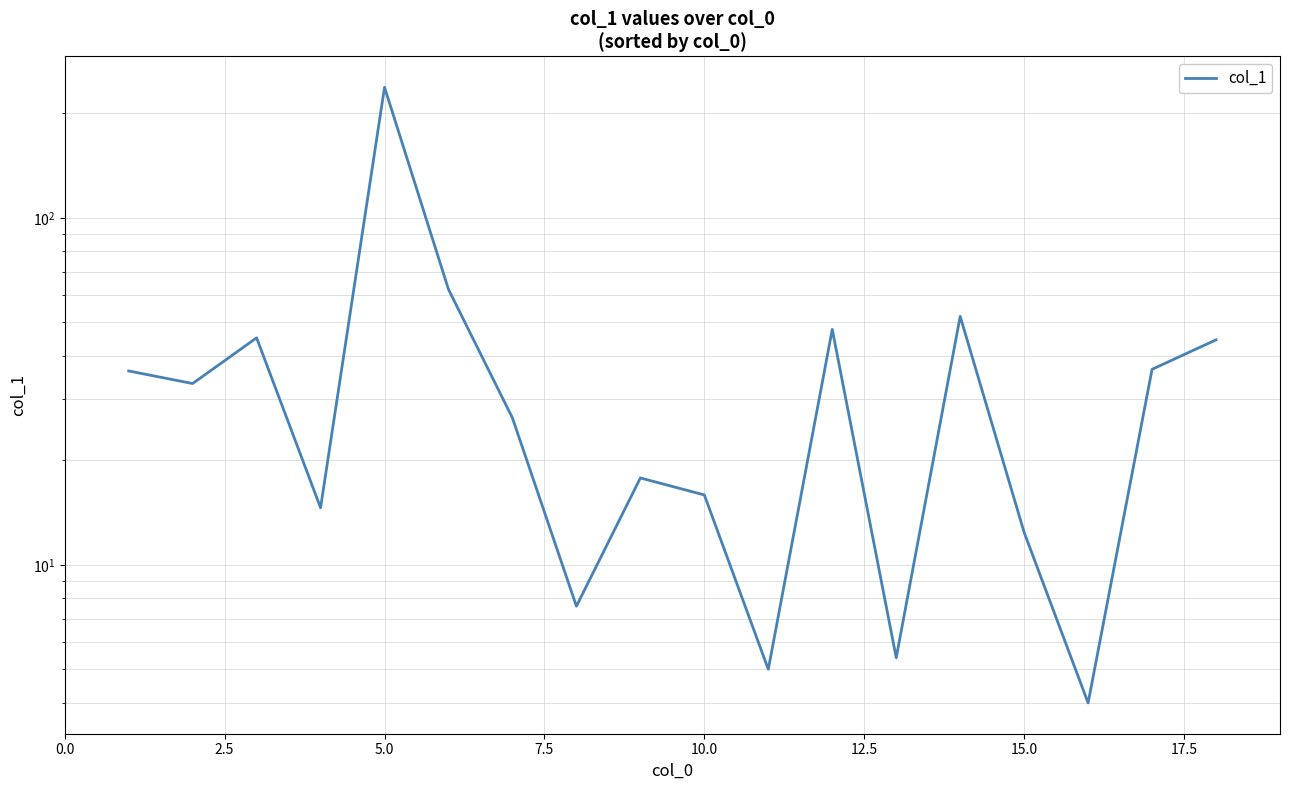

True or false: the data shows 8.2 at 12.

False